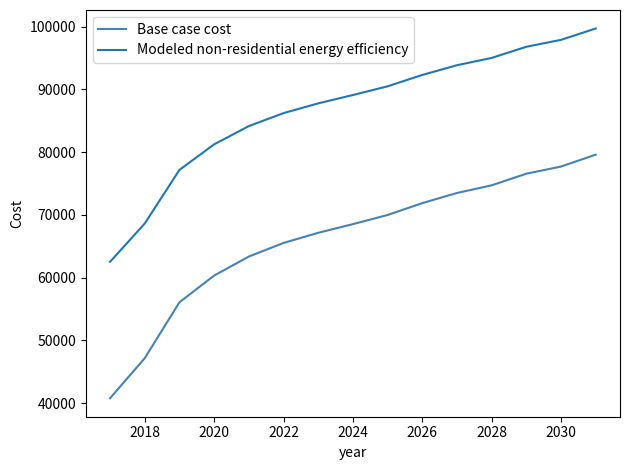

Which series has the largest total across all categories?

Modeled non-residential energy efficiency